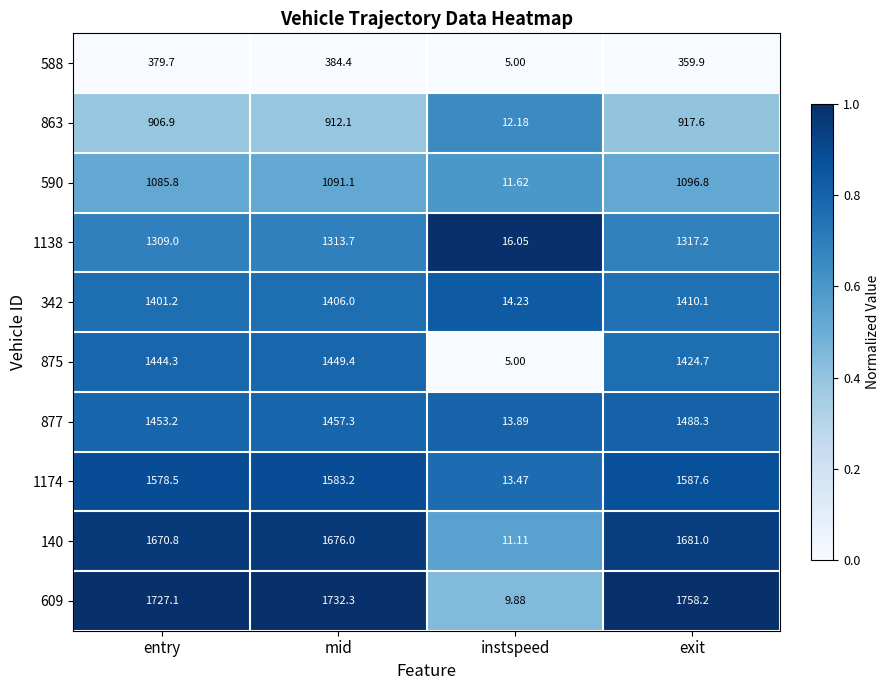

At which label is 875 closest to 727?

exit